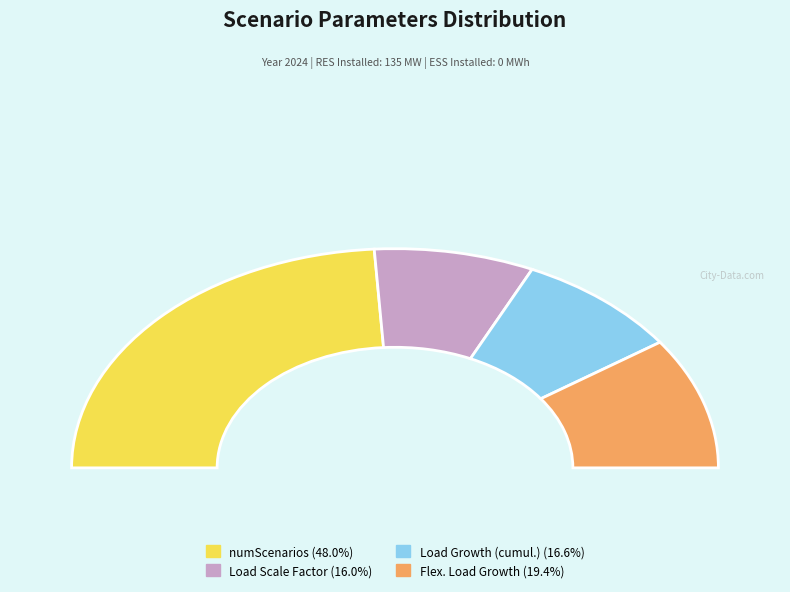

Does Load Scale Factor represent more than half of the total?

No